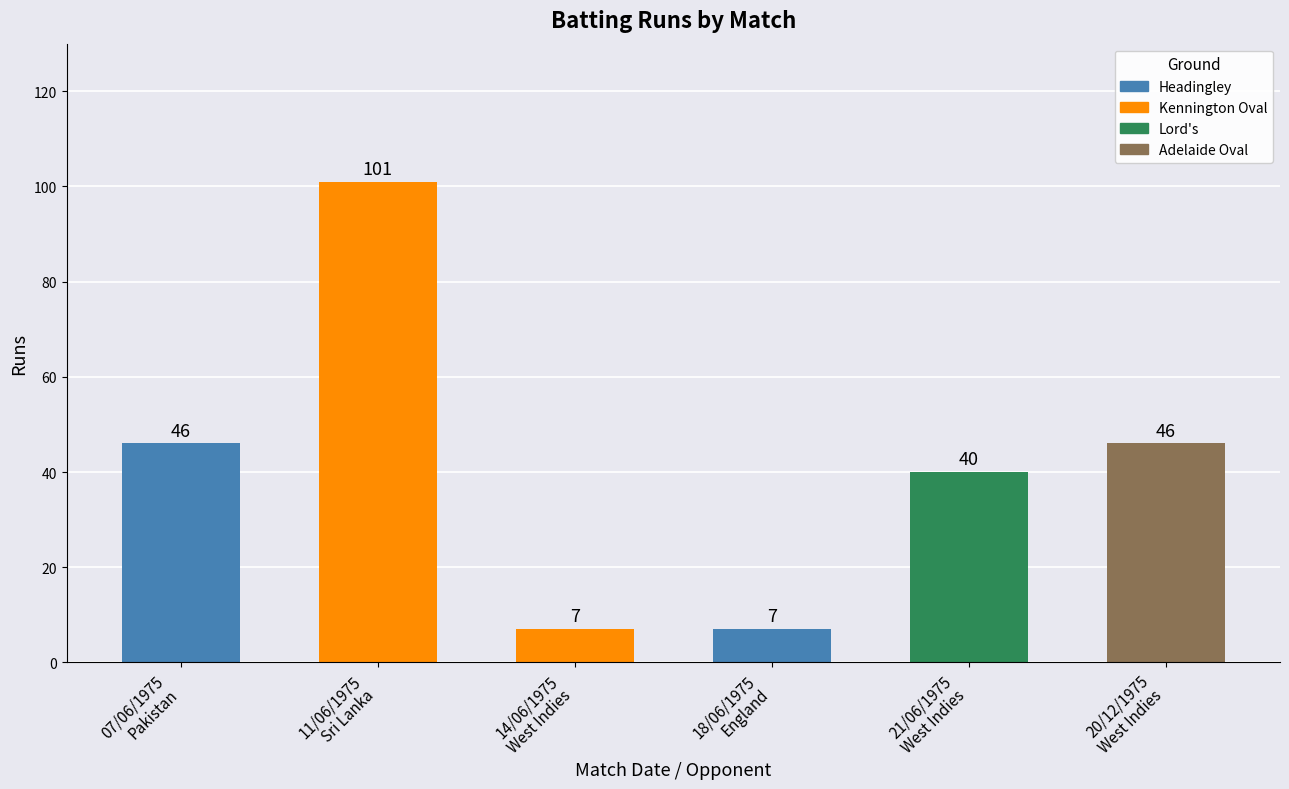

How many data points are less than 46?

3